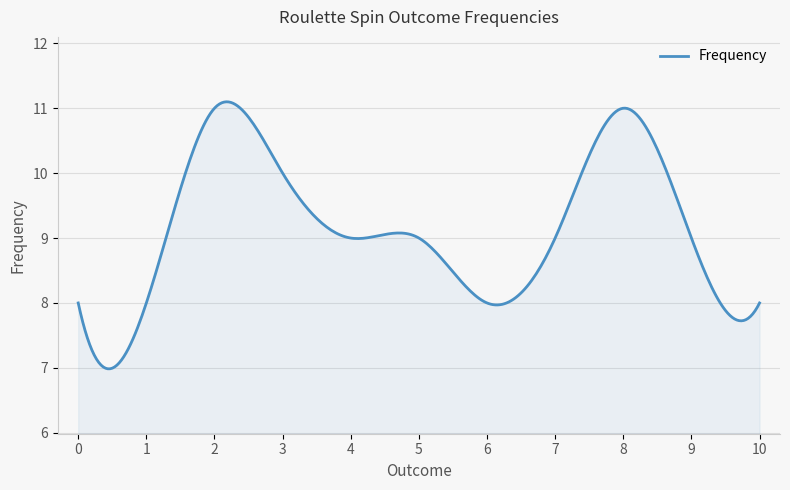

What is the smallest value displayed?

7.0